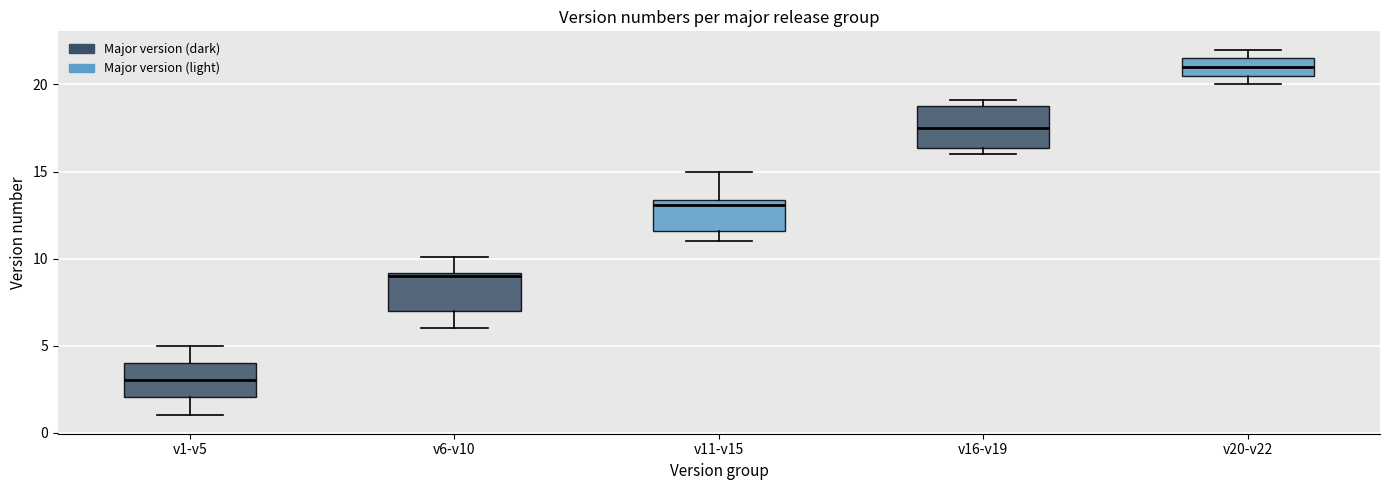

Which box's median line is the highest?

v20-v22